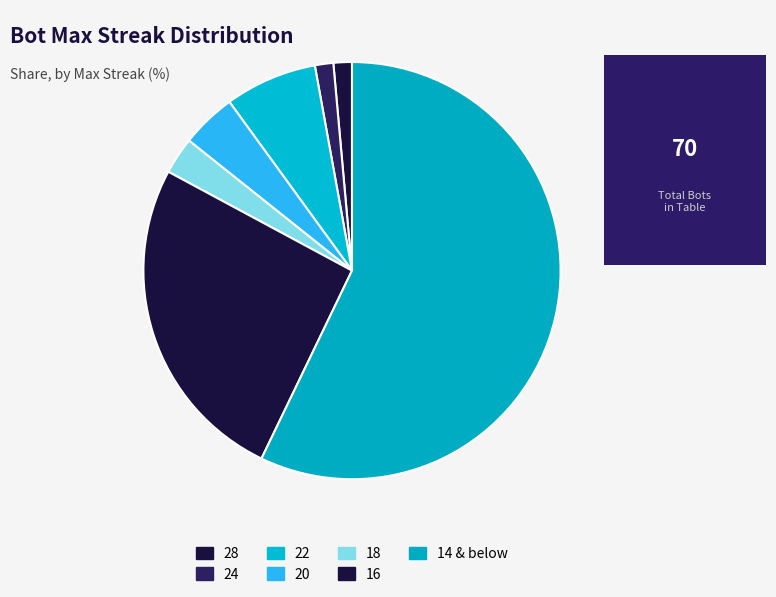

How many segments does this pie chart have?

7